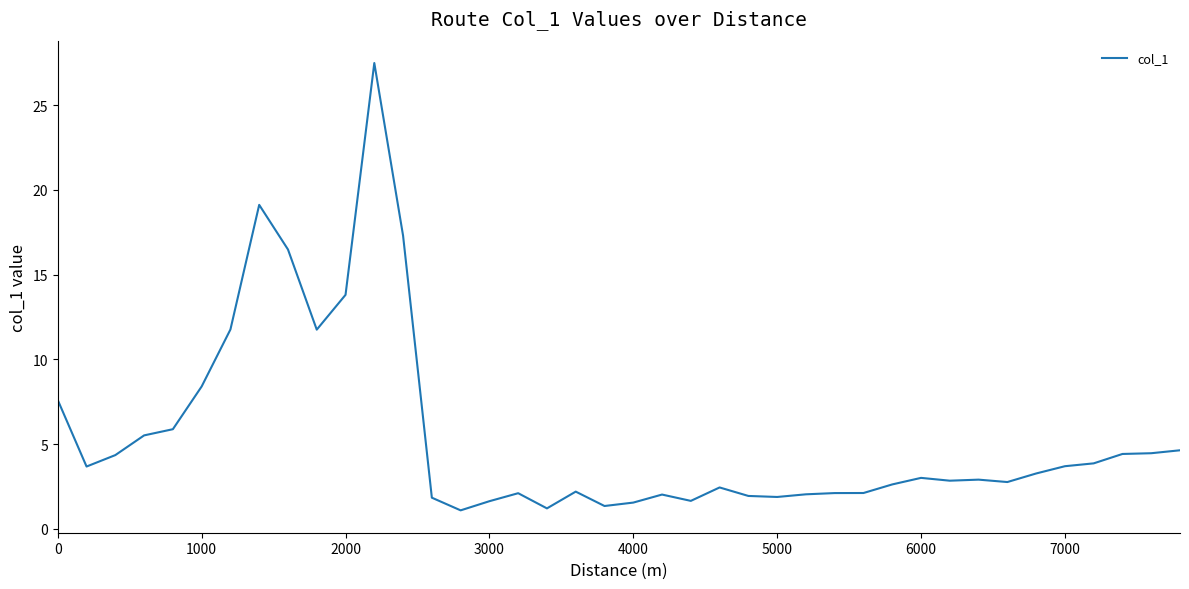

What is the smallest value displayed?

1.1